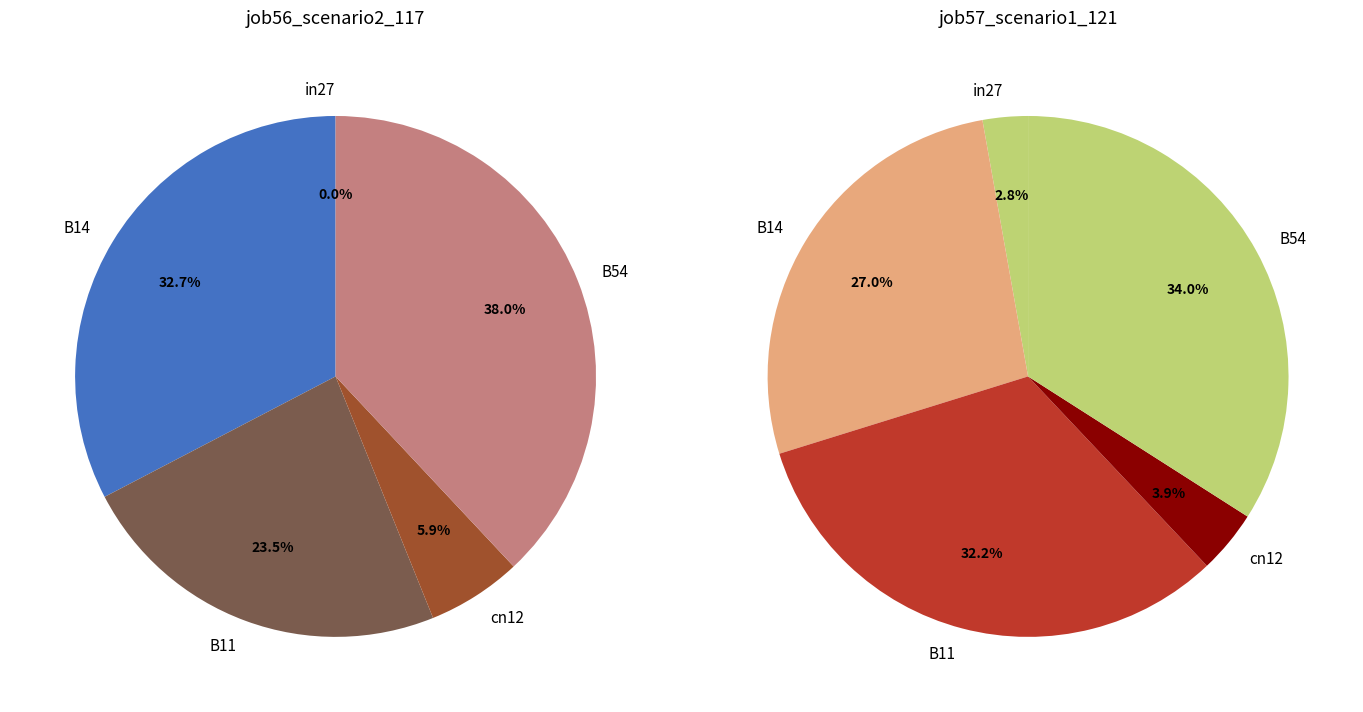

To the nearest percent, what is the difference between the B54 and cn12 slice percentages?

32%